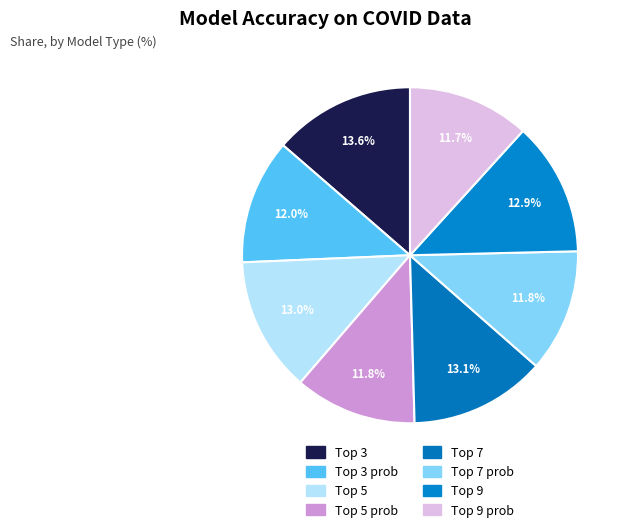

Which slice is the smallest?

Top 9 prob